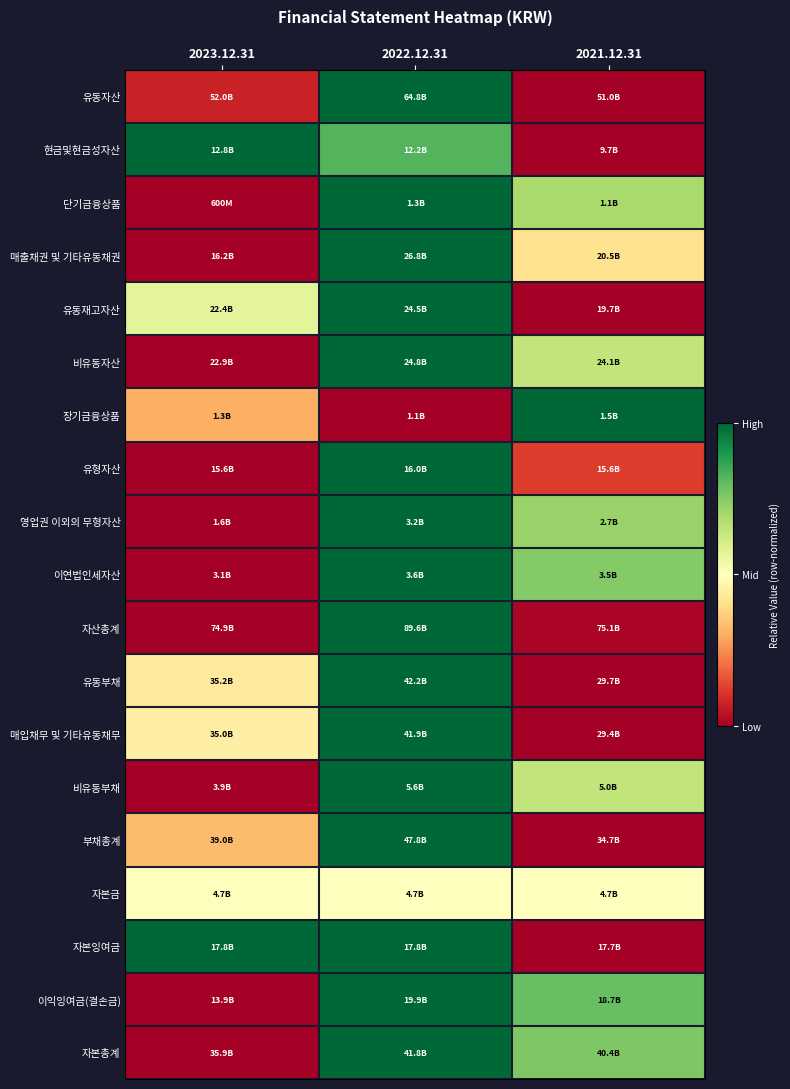

At how many categories does at least one series exceed 0?

3